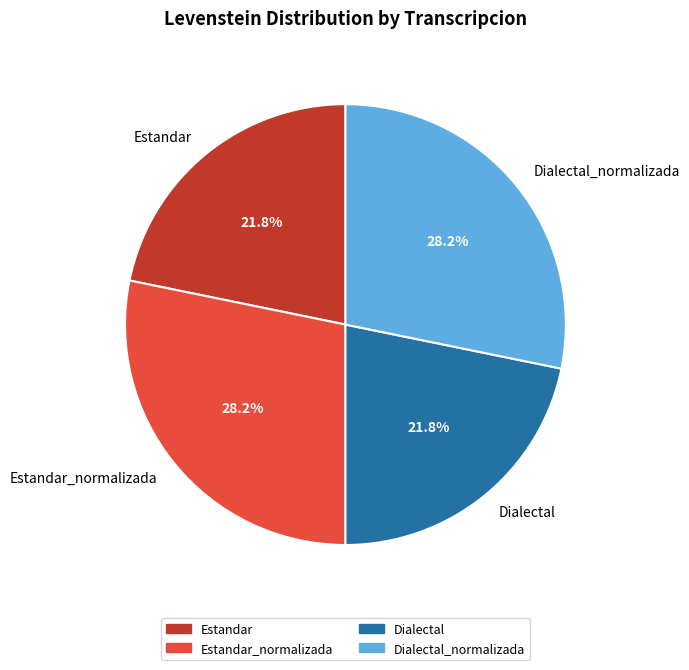

Does Estandar_normalizada account for over 50% of the chart?

No